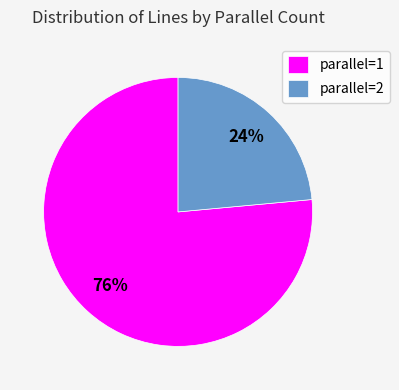

To the nearest percent, what is the average slice percentage?

50%